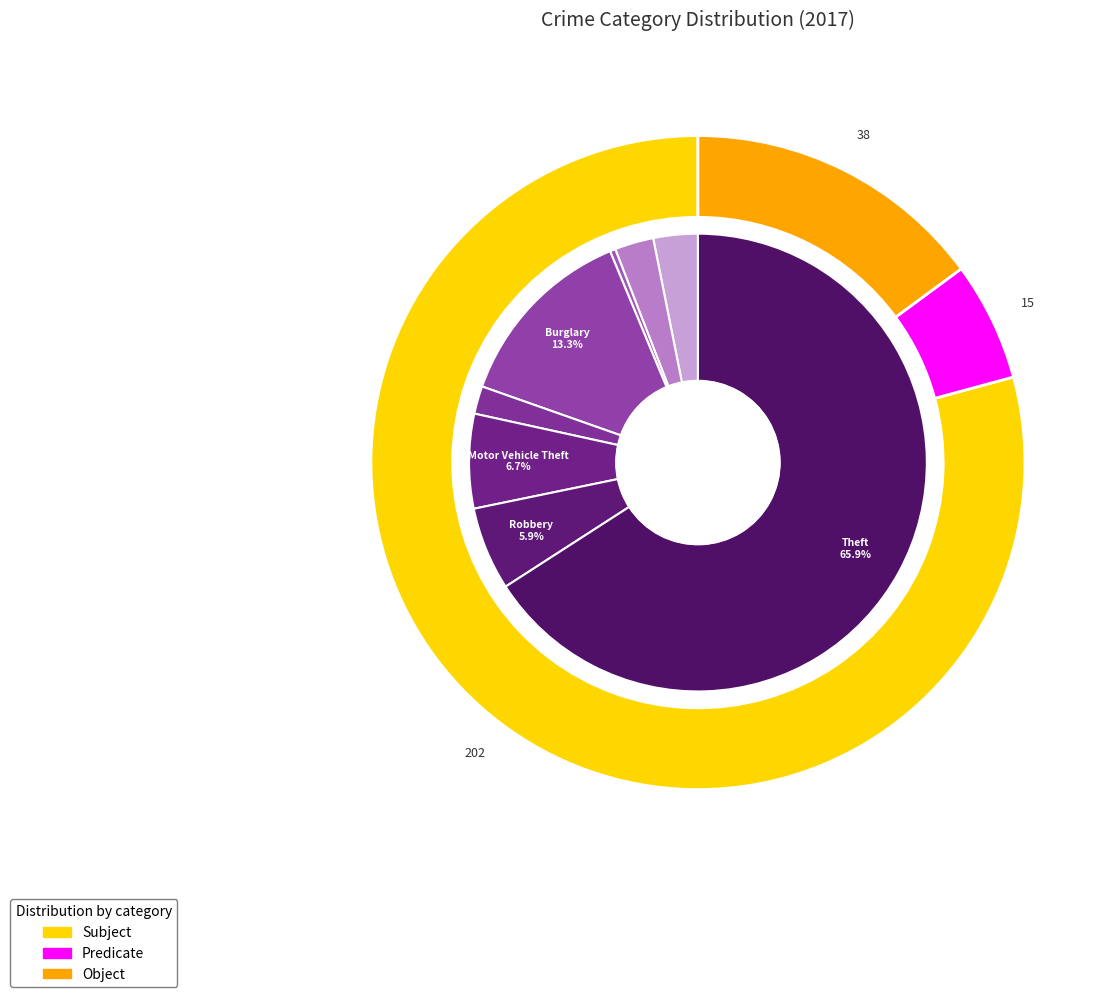

To the nearest percent, what is the difference between the largest and smallest slice percentages?

65%